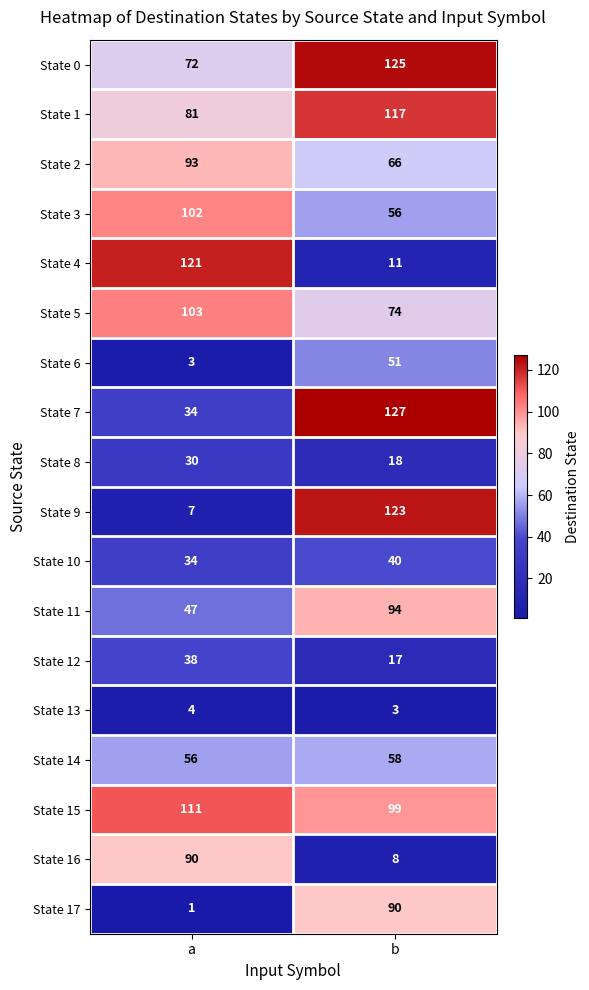

The State 15 series shows 44 at a. True or false?

False